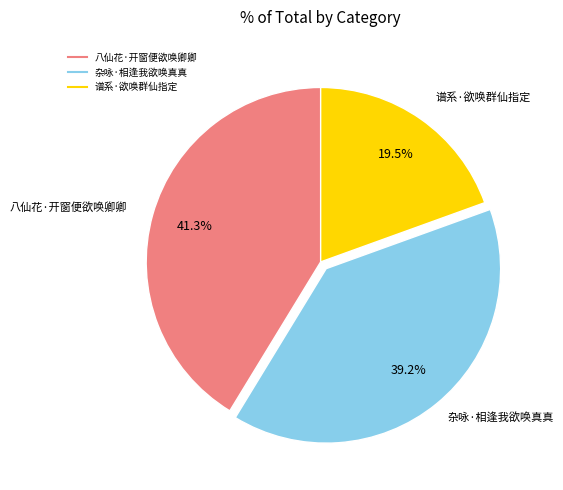

Is there a majority slice in this chart?

No